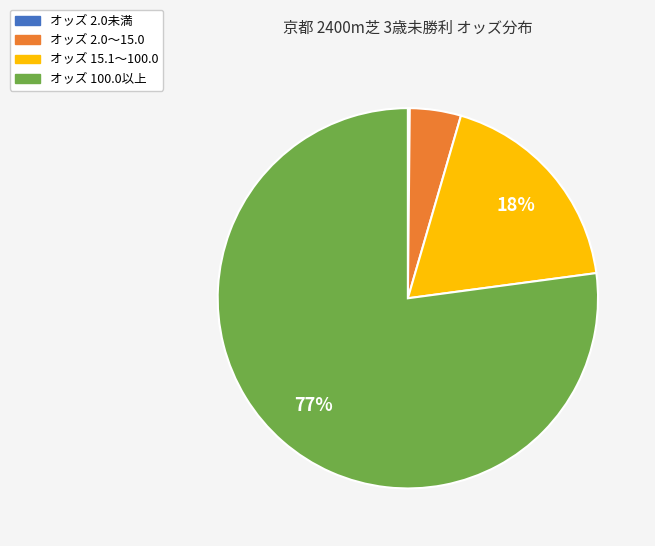

Is there a majority slice in this chart?

Yes